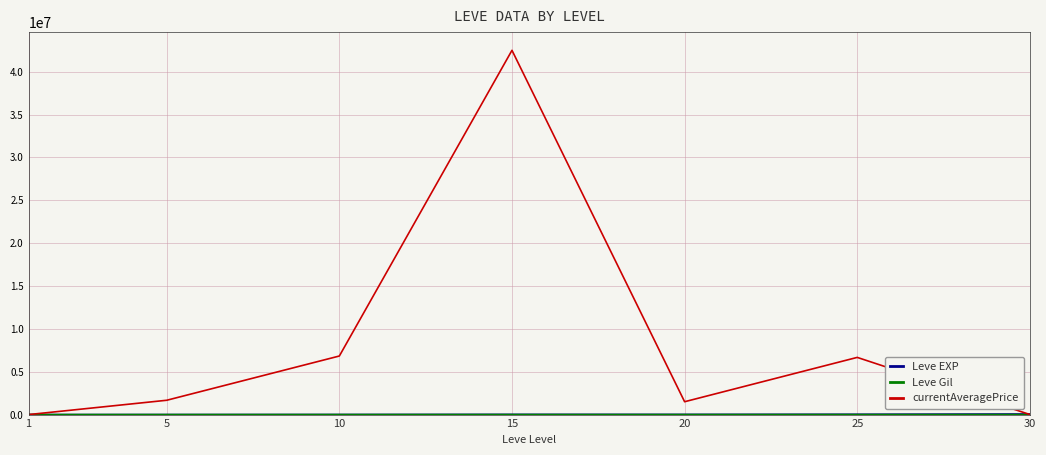

Which series has the largest total across all categories?

currentAveragePrice